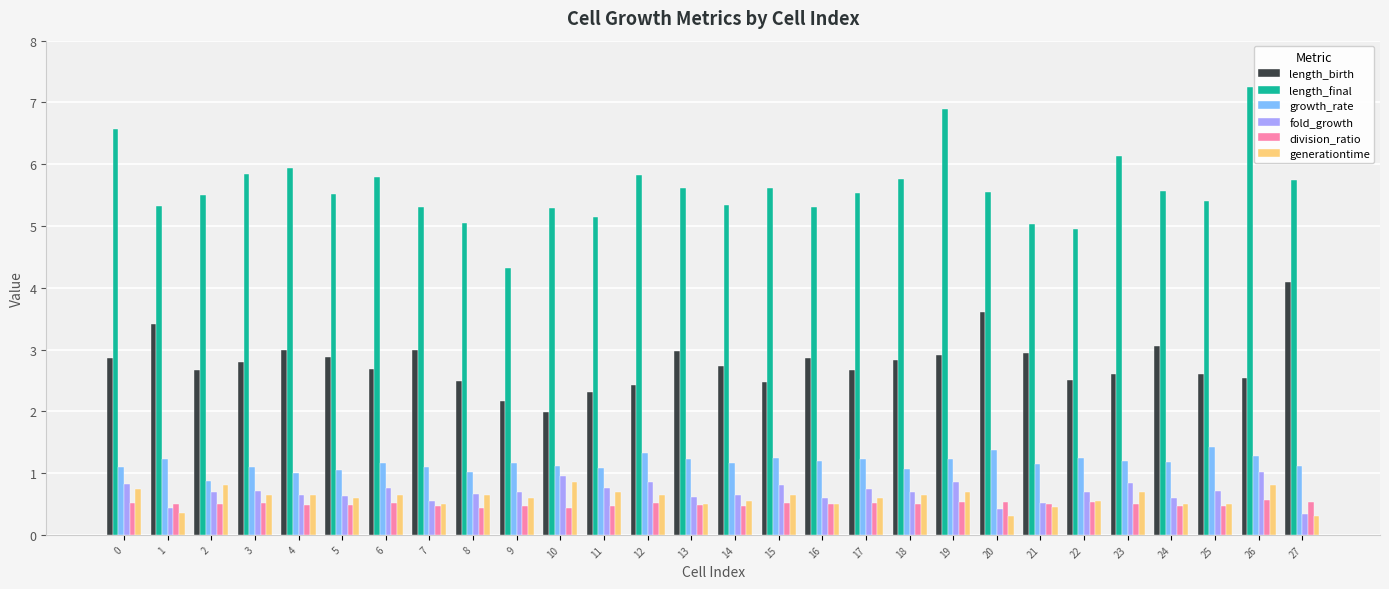

What is the sum of the fold_growth values at 6 and 22?

1.4